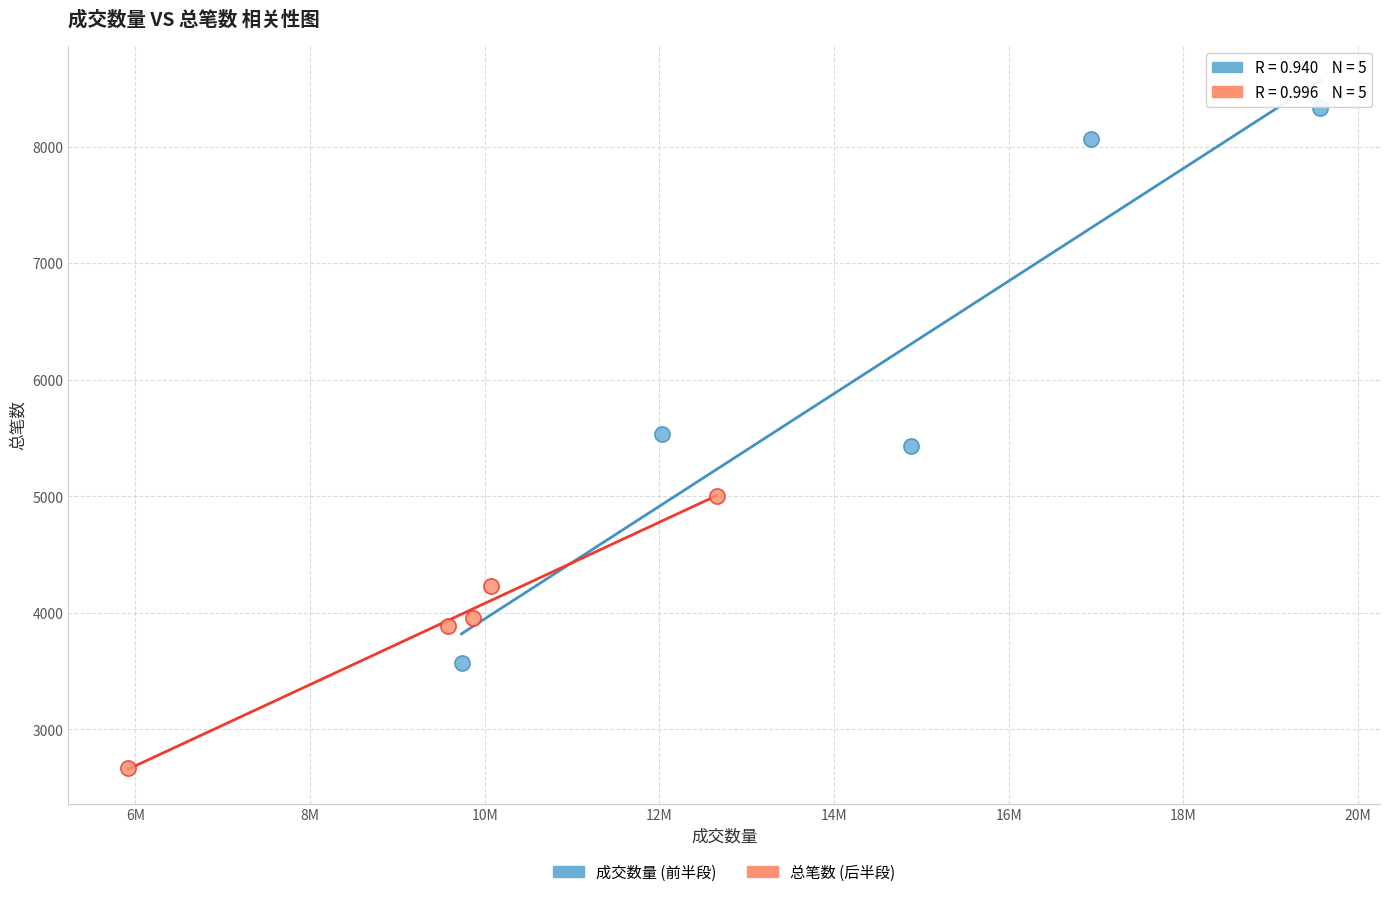

Which series contains the highest Y value?

成交数量 (前半段)